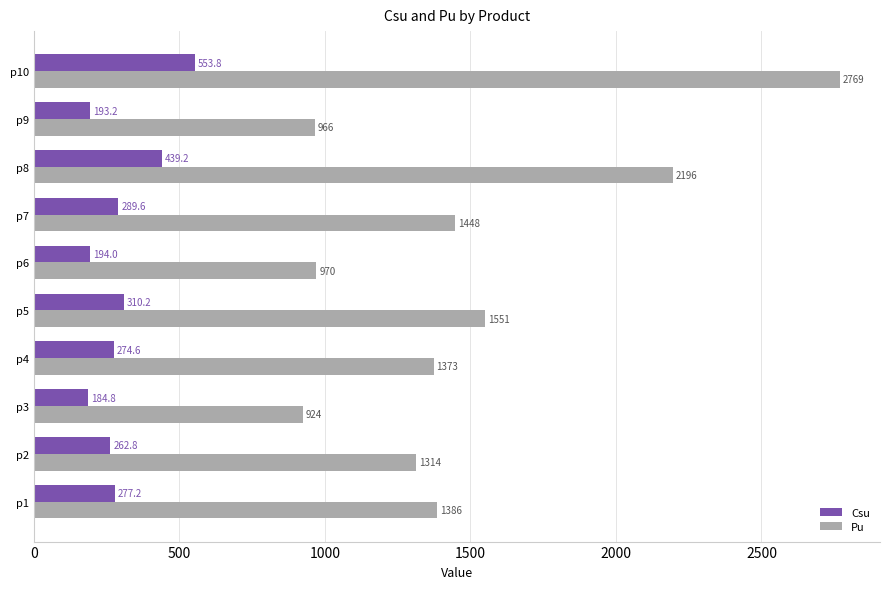

At which label is Pu closest to 1846?

p5